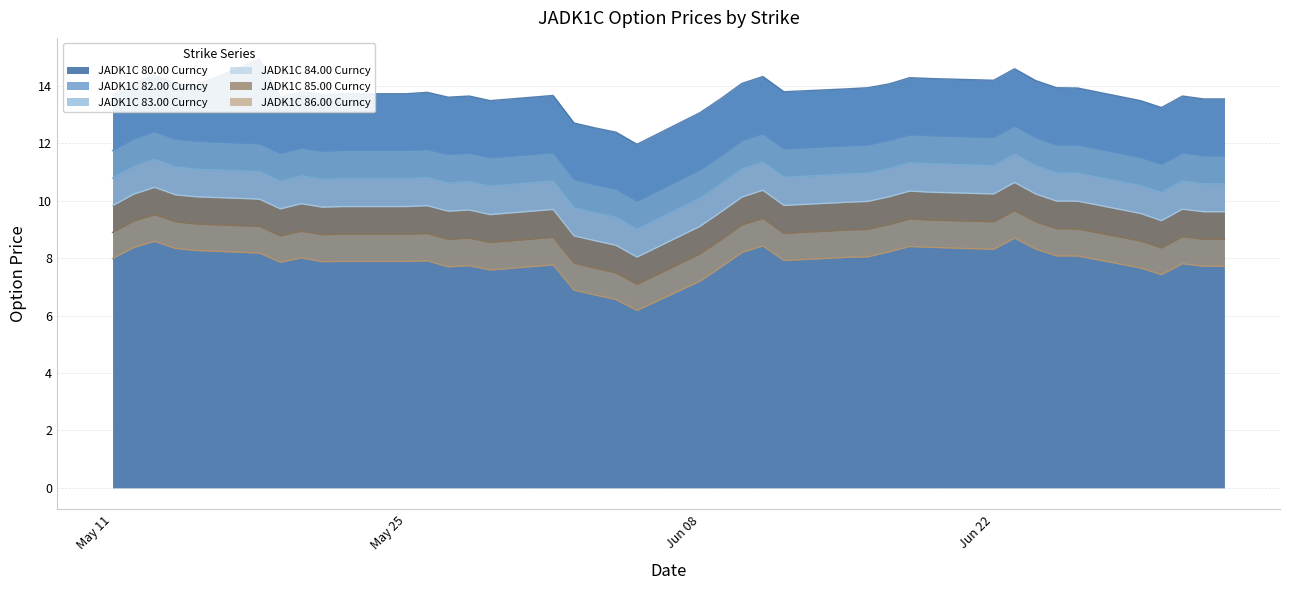

Where is the first local minimum for JADK1C 85.00 Curncy?

2020-05-19